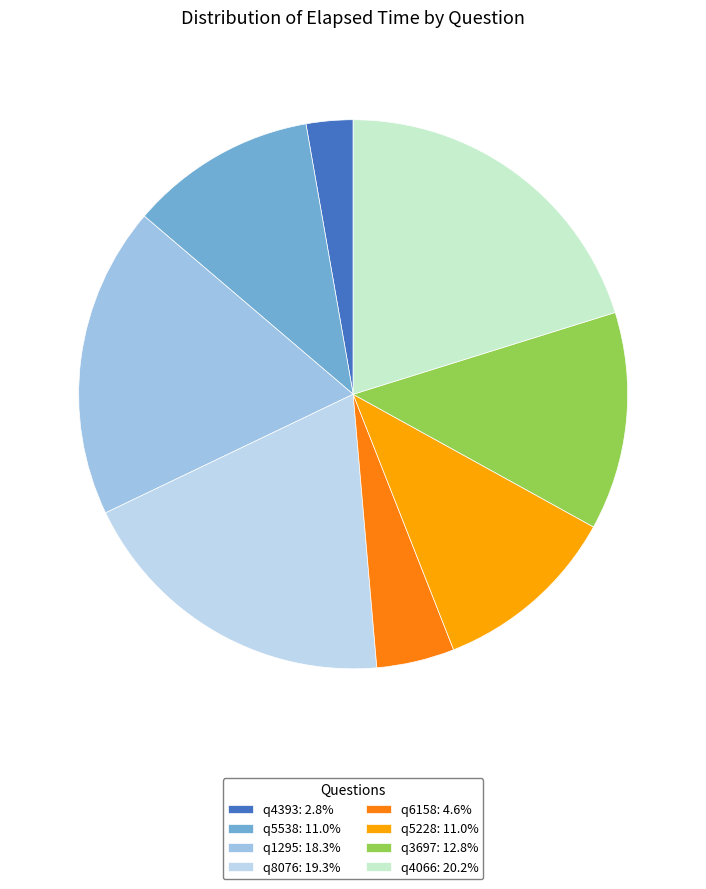

How many slices are in this pie chart?

8